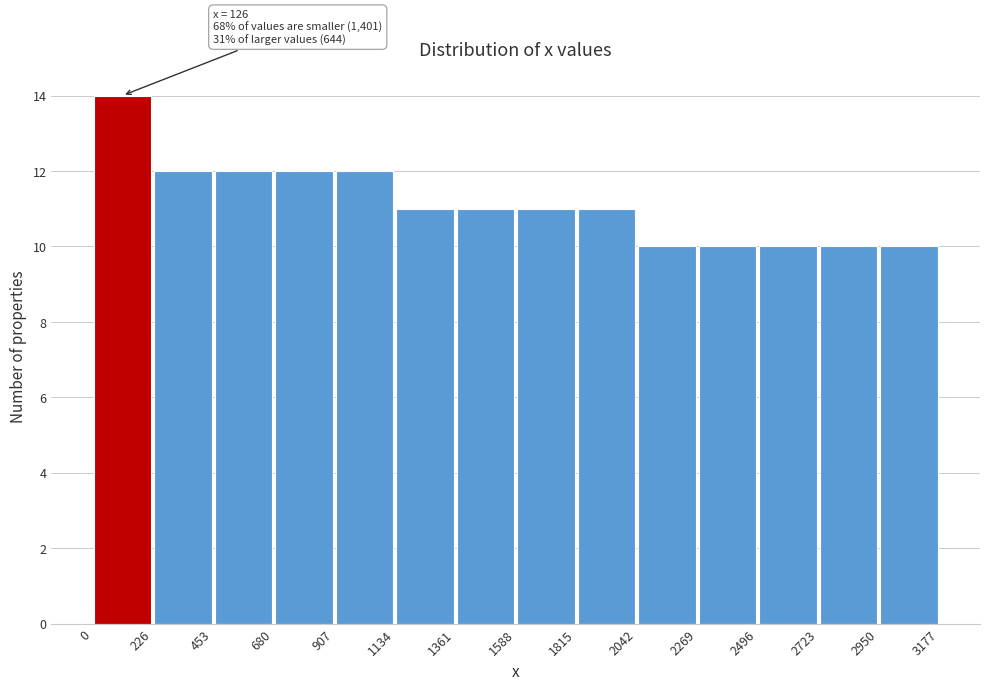

Over which range of the x-axis is the bar tallest?

0 to 226